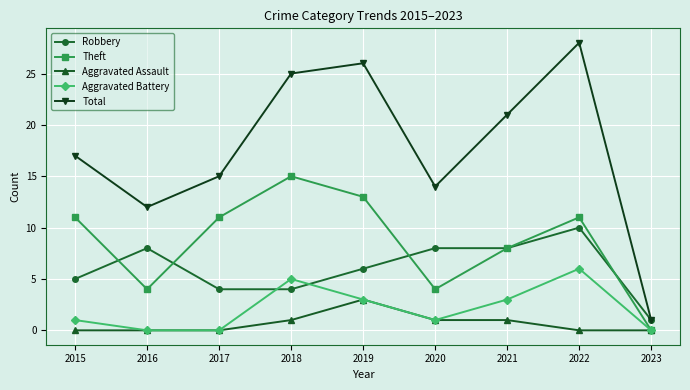

The Theft series shows 6 at 2022. True or false?

False